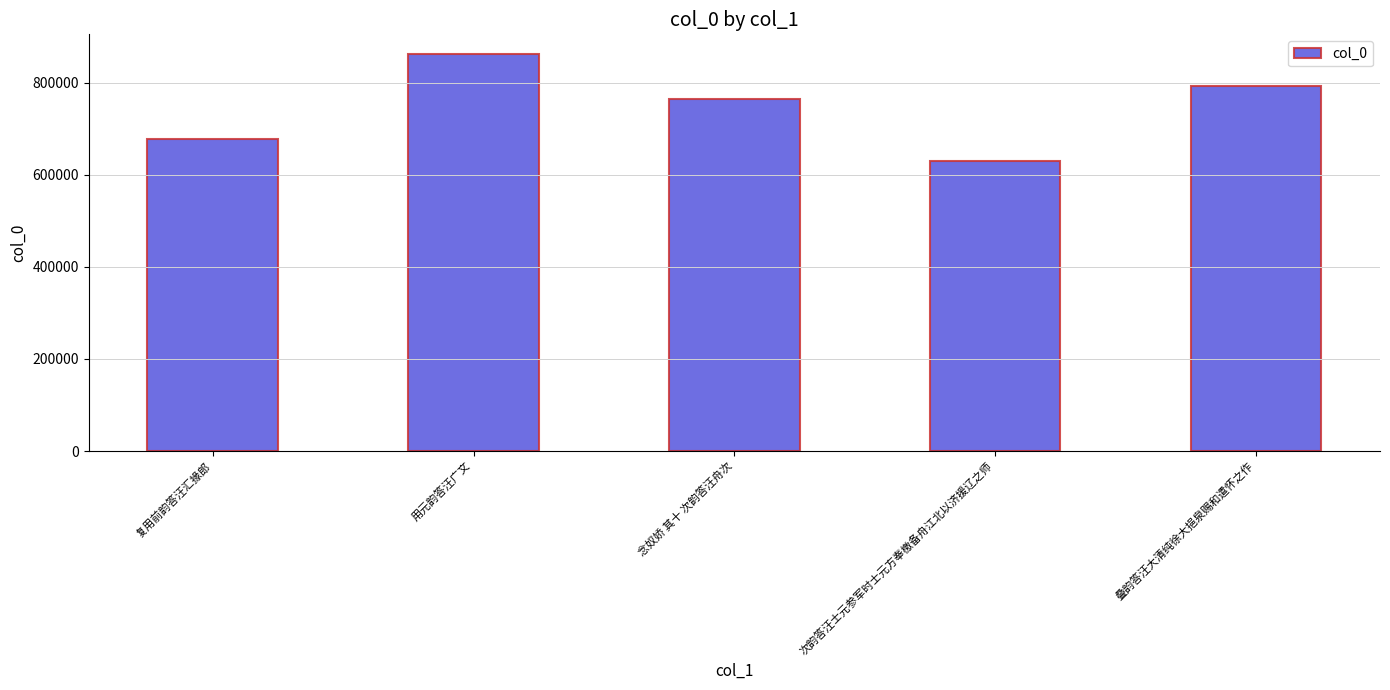

What is the ratio of the value at 复用前韵答汪汇掾郎 to the value at 次韵答汪士元参军时士元方奉檄备舟江北以济援辽之师?

1.1